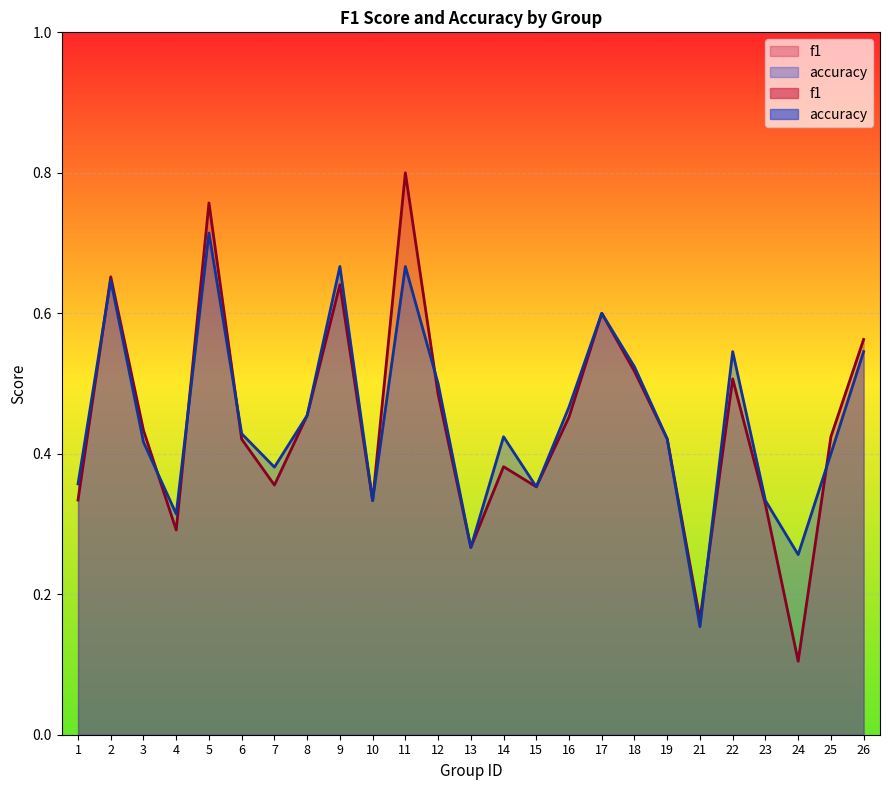

Reading left to right, transcribe all the data shown in this chart.

f1: 0.3	0.7	0.4	0.3	0.8	0.4	0.4	0.5	0.6	0.3	0.8	0.5	0.3	0.4	0.4	0.5	0.6	0.5	0.4	0.2	0.5	0.3	0.1	0.4	0.6
accuracy: 0.4	0.6	0.4	0.3	0.7	0.4	0.4	0.5	0.7	0.3	0.7	0.5	0.3	0.4	0.4	0.5	0.6	0.5	0.4	0.2	0.5	0.3	0.3	0.4	0.5